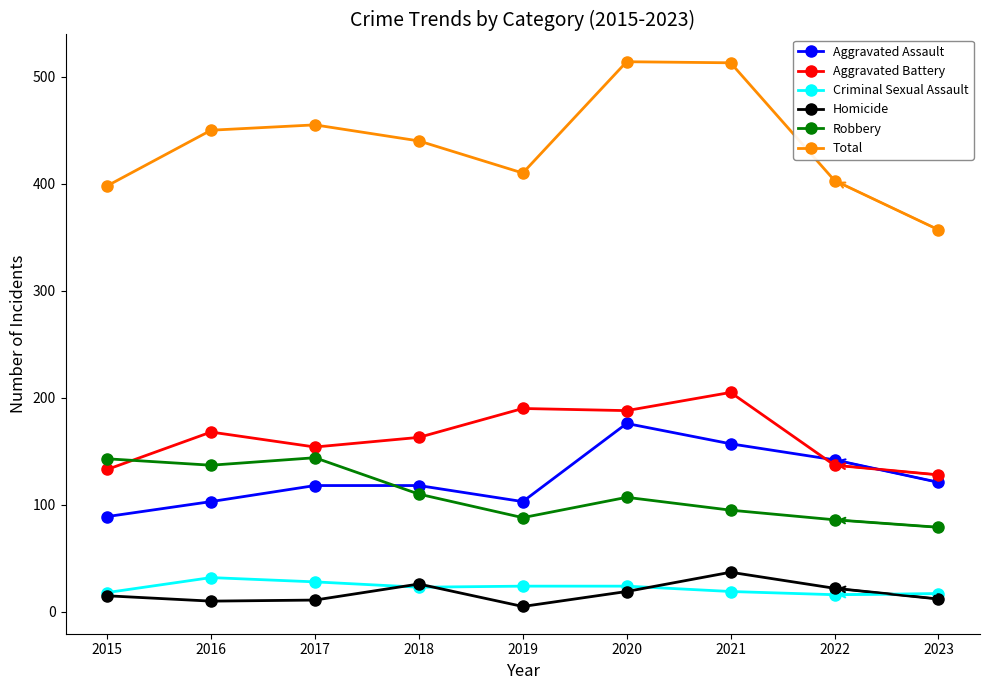

Which series has the widest spread of values?

Total